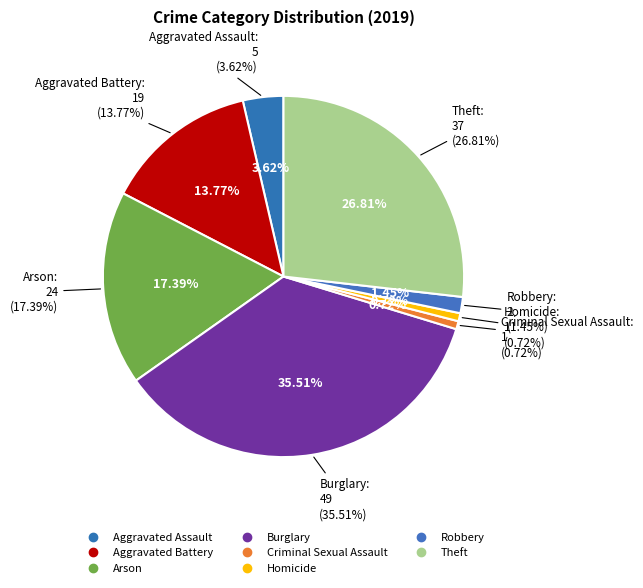

What is the smallest slice in the pie chart?

Criminal Sexual Assault